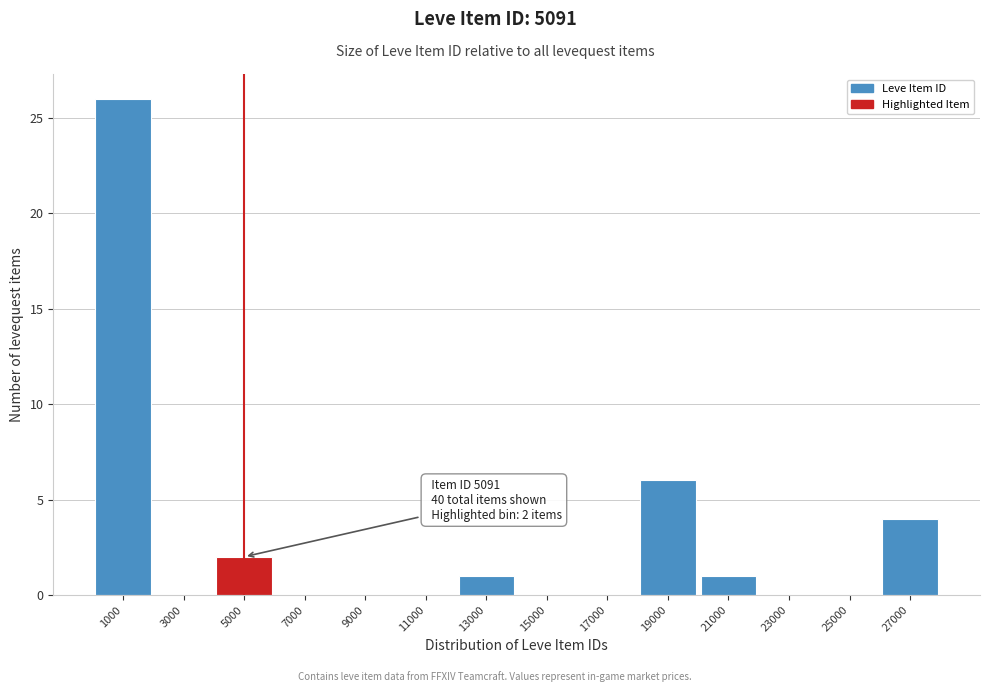

Reading right to left, list all the values displayed in this chart.

27000=4	25000=0	23000=0	21000=1	19000=6	17000=0	15000=0	13000=1	11000=0	9000=0	7000=0	5000=2	3000=0	1000=26